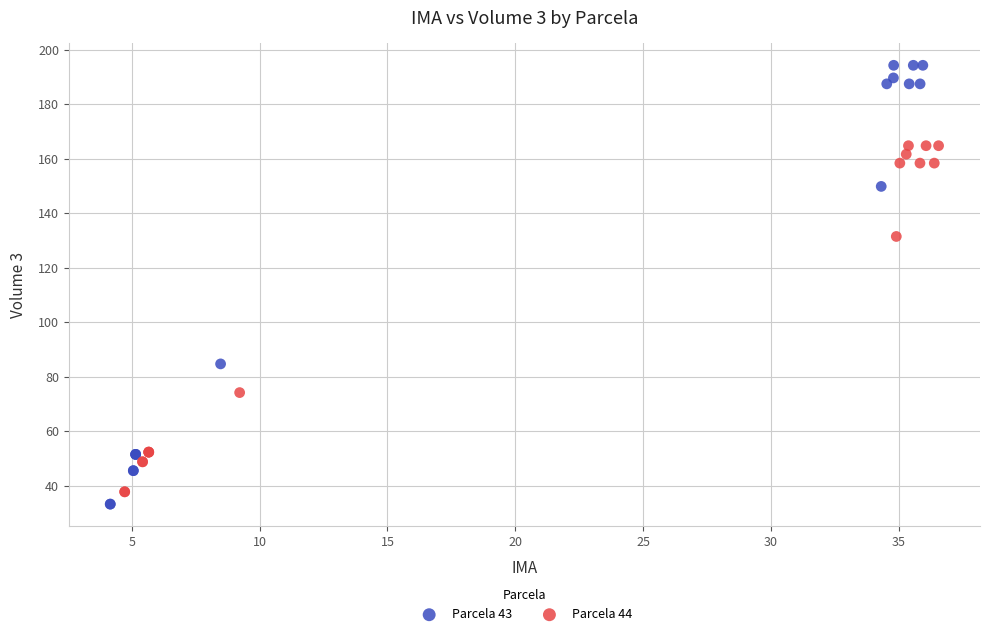

Which series contains the lowest Y value?

Parcela 43